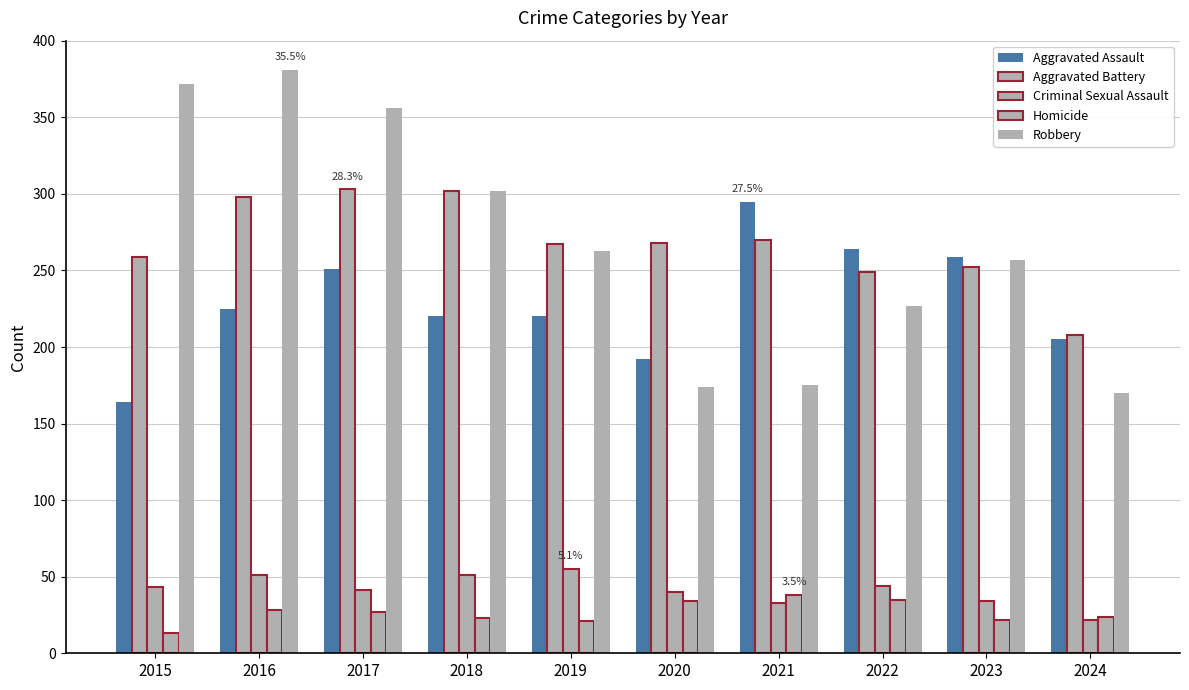

What value does the Homicide series have at 2016?

28